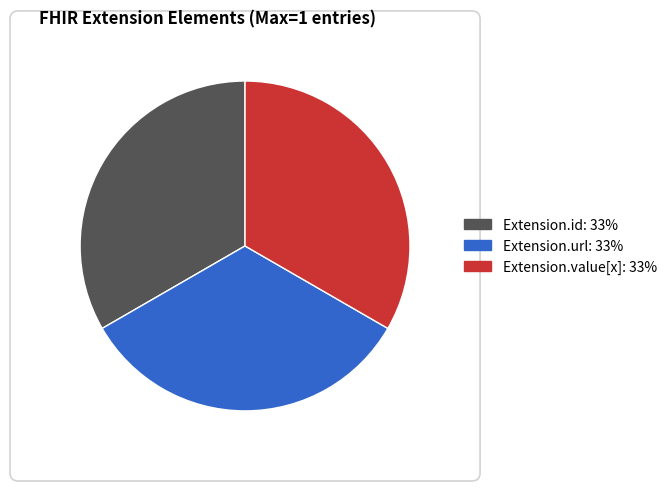

Is there a majority slice in this chart?

No